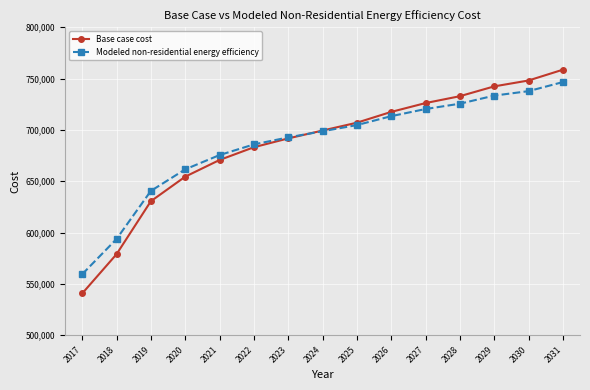

At how many categories does at least one series exceed 612012?

13